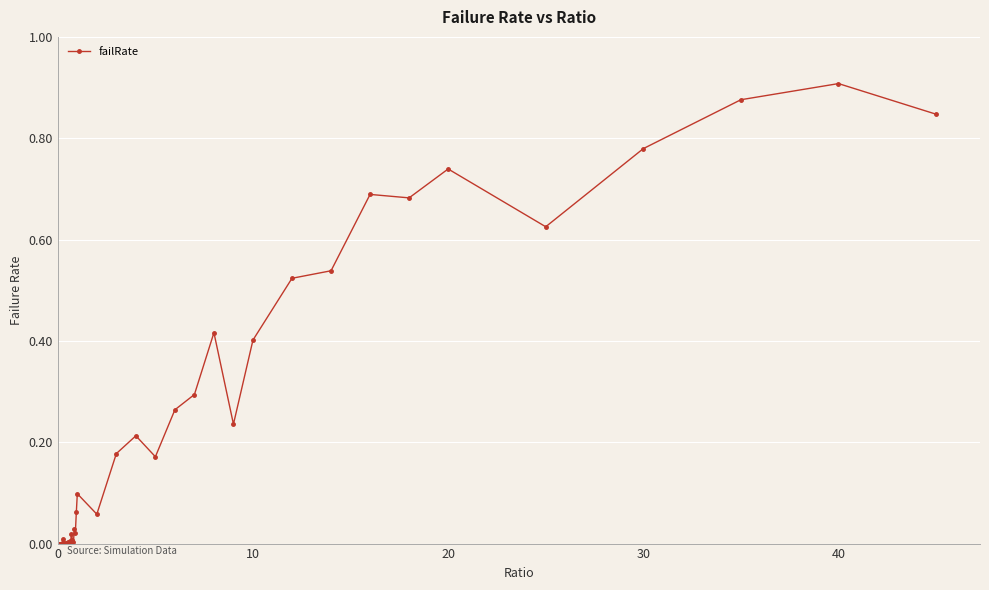

True or false: the data has more than 0 interior local peaks.

True